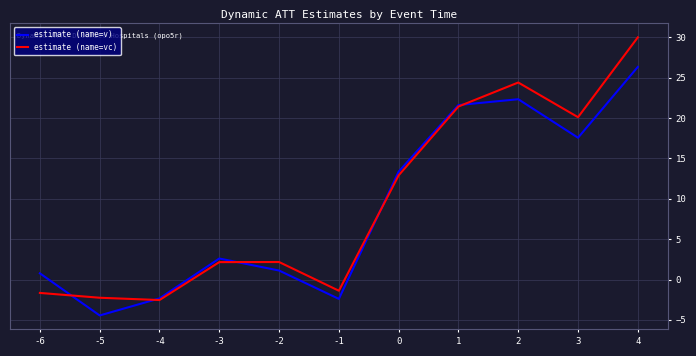

In estimate (name=vc), how many points are lower than both neighbors (excluding endpoints)?

3